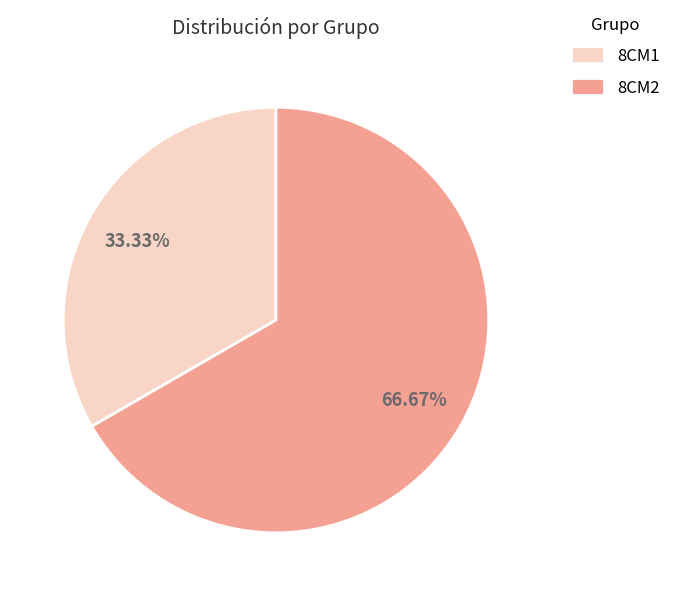

Is there any slice that represents more than half of the pie?

Yes